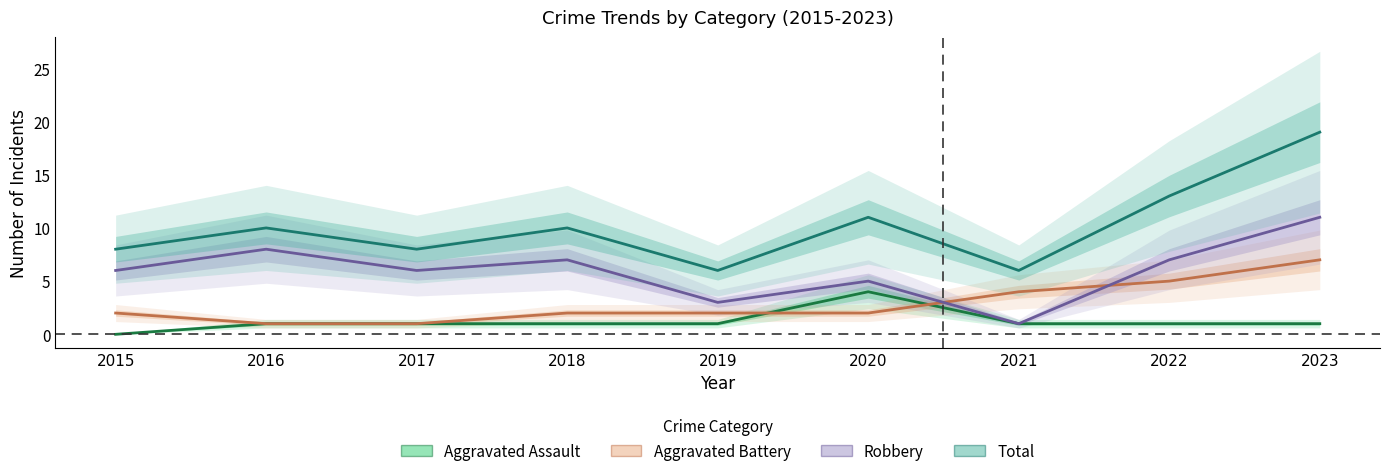

Reading left to right, extract all data points from this chart.

Aggravated Assault: 2015=0	2016=1	2017=1	2018=1	2019=1	2020=4	2021=1	2022=1	2023=1
Aggravated Battery: 2015=2	2016=1	2017=1	2018=2	2019=2	2020=2	2021=4	2022=5	2023=7
Robbery: 2015=6	2016=8	2017=6	2018=7	2019=3	2020=5	2021=1	2022=7	2023=11
Total: 2015=8	2016=10	2017=8	2018=10	2019=6	2020=11	2021=6	2022=13	2023=19